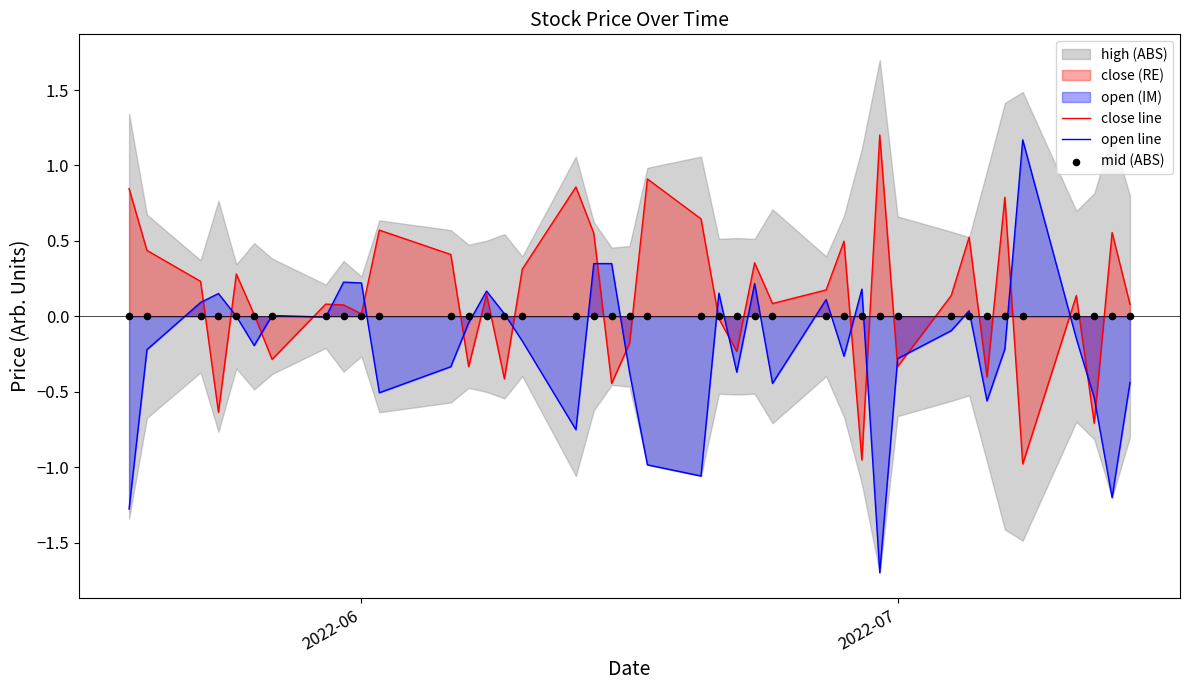

At how many categories does at least one series exceed -1?

40